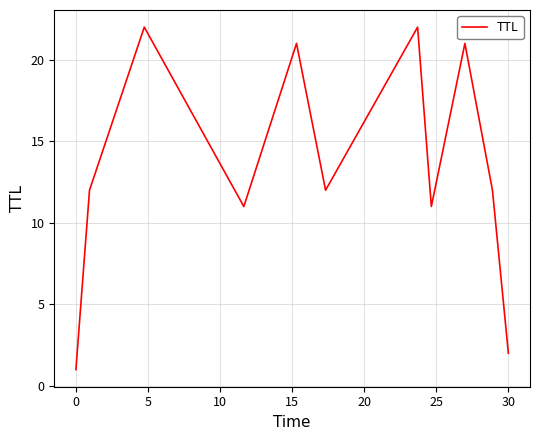

What is the difference between the maximum and minimum values?

21